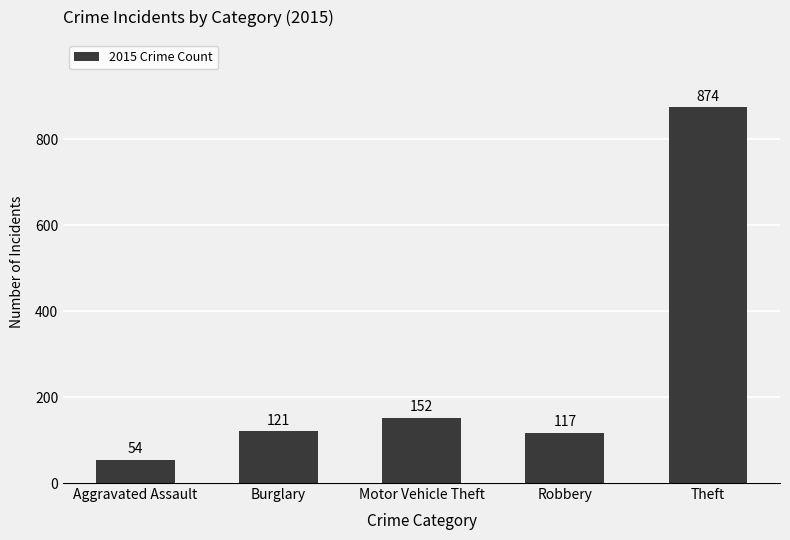

How many categories are shown in the chart?

5